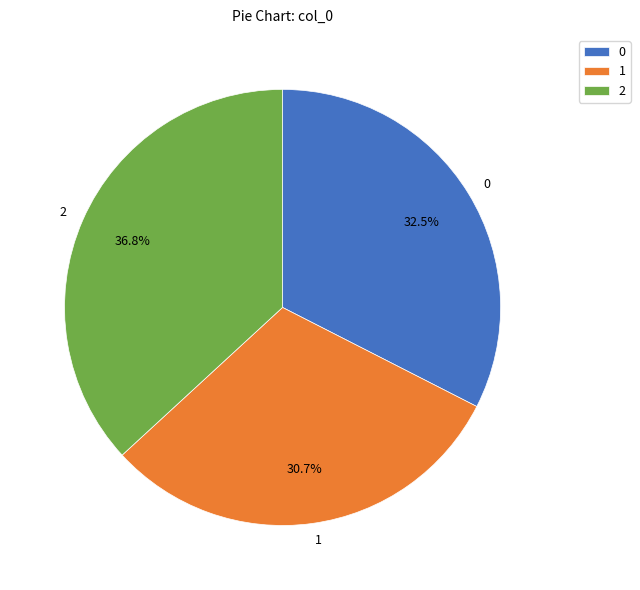

Does 1 account for over 50% of the chart?

No